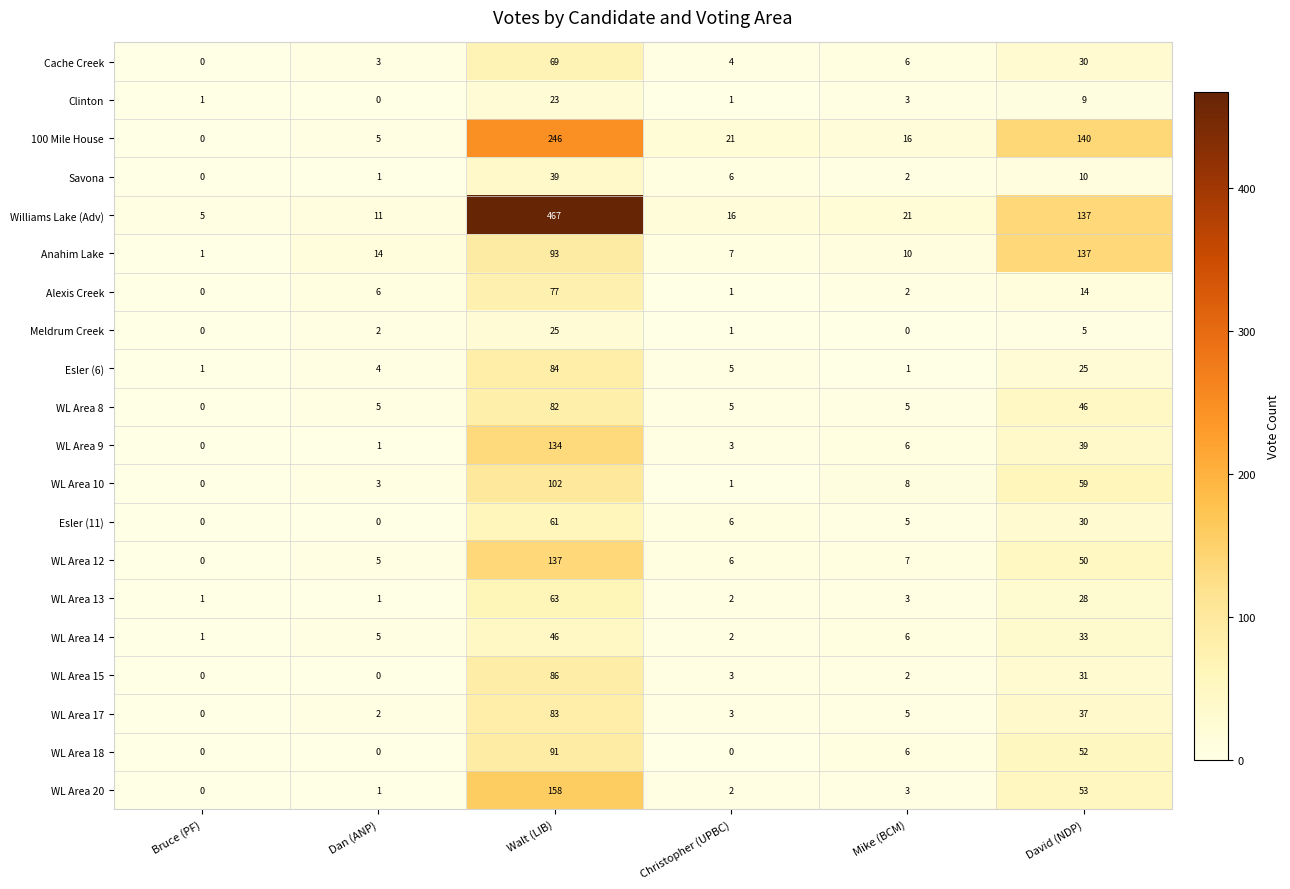

What is the difference between the Anahim Lake values at Mike (BCM) and Christopher (UPBC)?

3